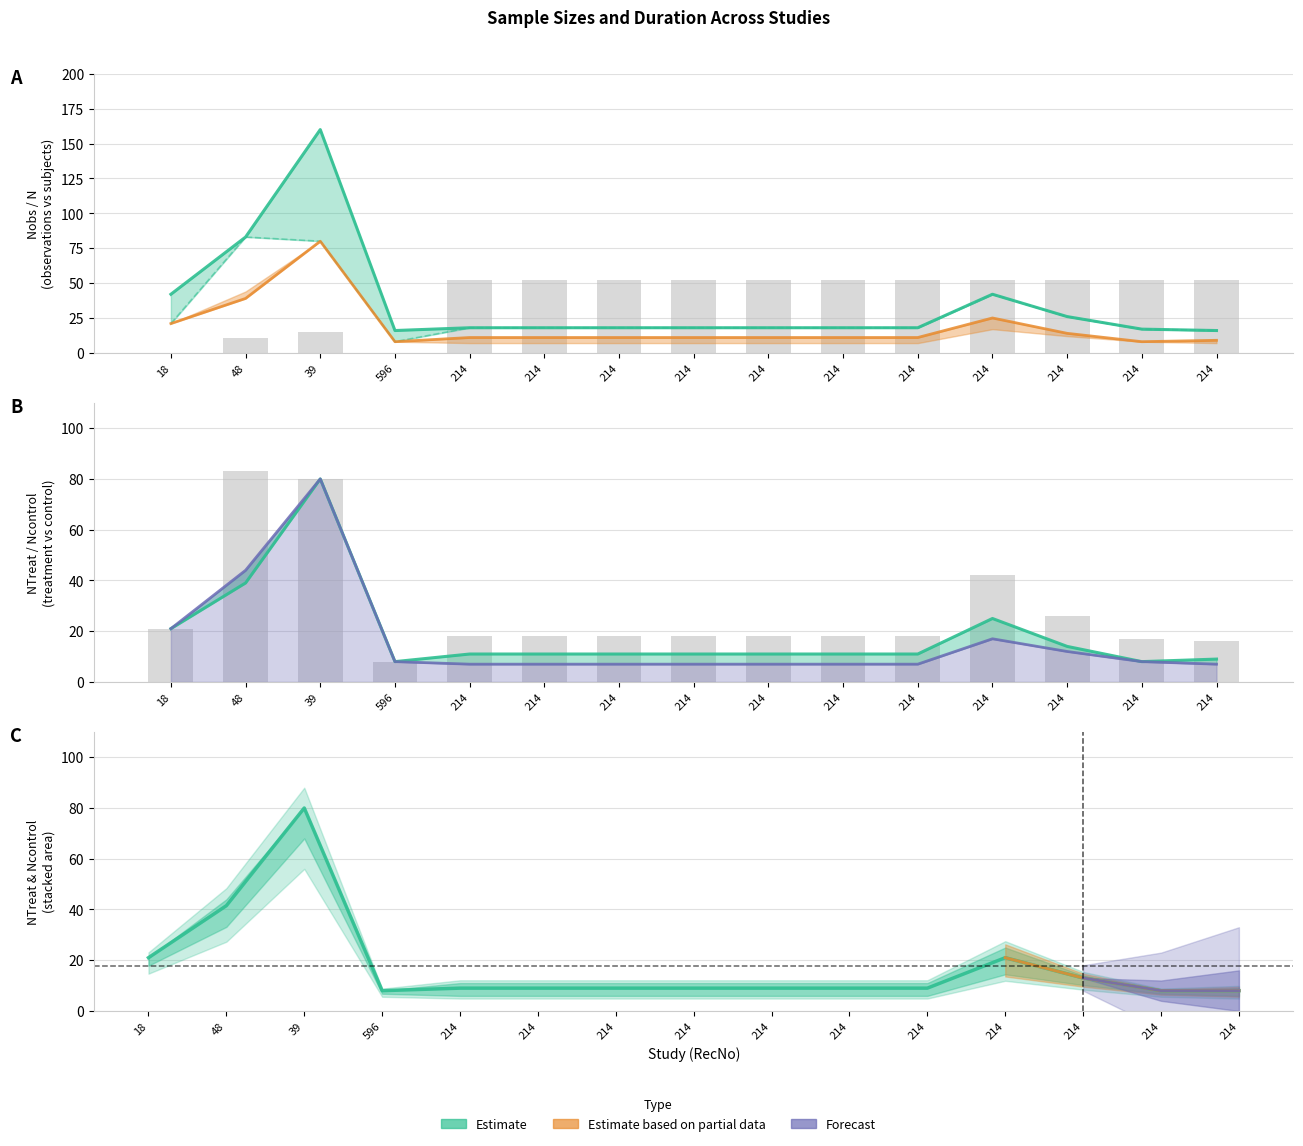

Between 214 and 214, which series saw the biggest shift?

Nobs